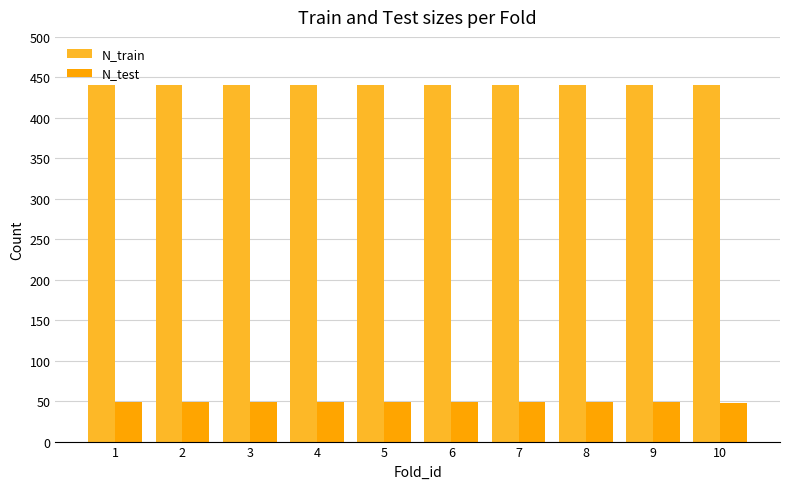

What is the difference between the highest and lowest values at 5?

391